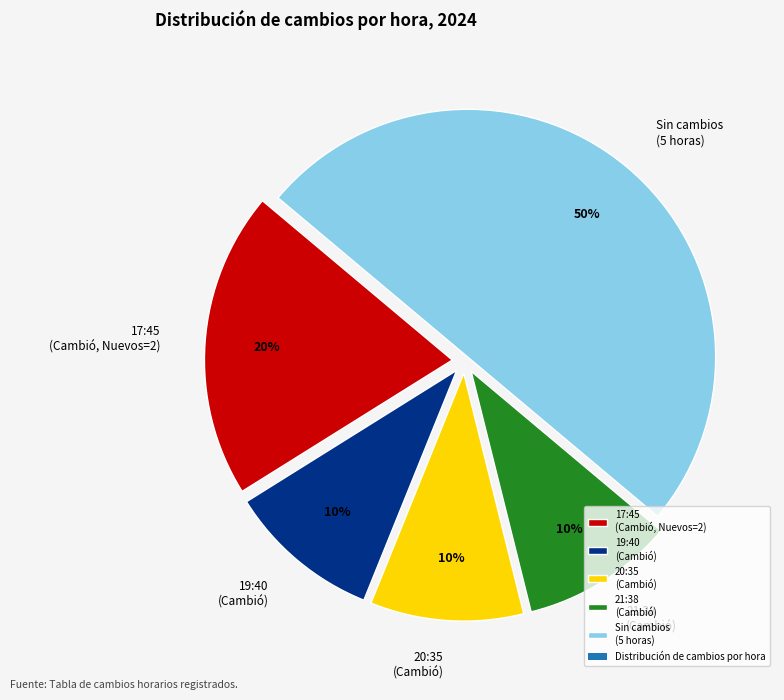

To the nearest percent, what portion does 21:38 (Cambió) represent?

10%